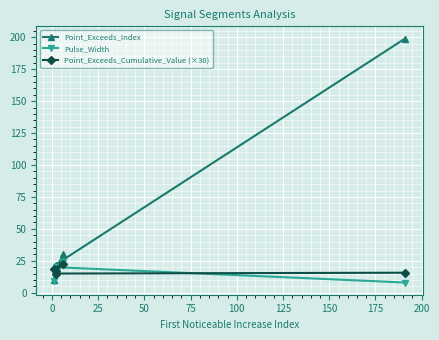

How many lines are shown in the chart?

3